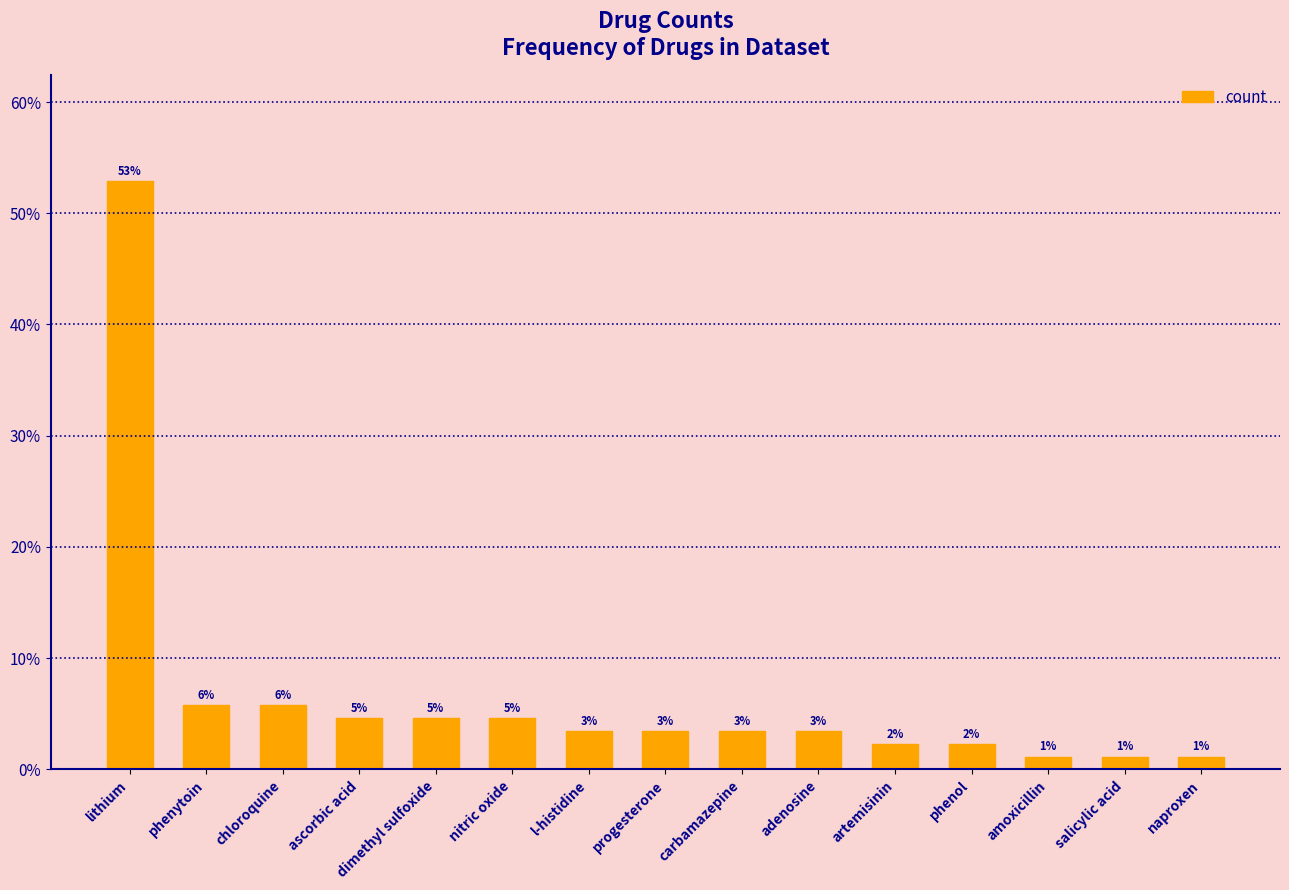

Which label corresponds to the largest value in the chart?

lithium